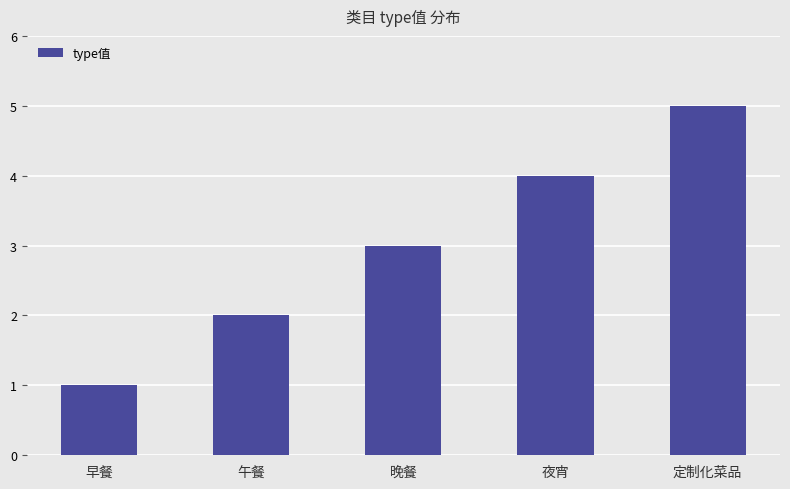

Rank the categories by value from lowest to highest.

早餐, 午餐, 晚餐, 夜宵, 定制化菜品